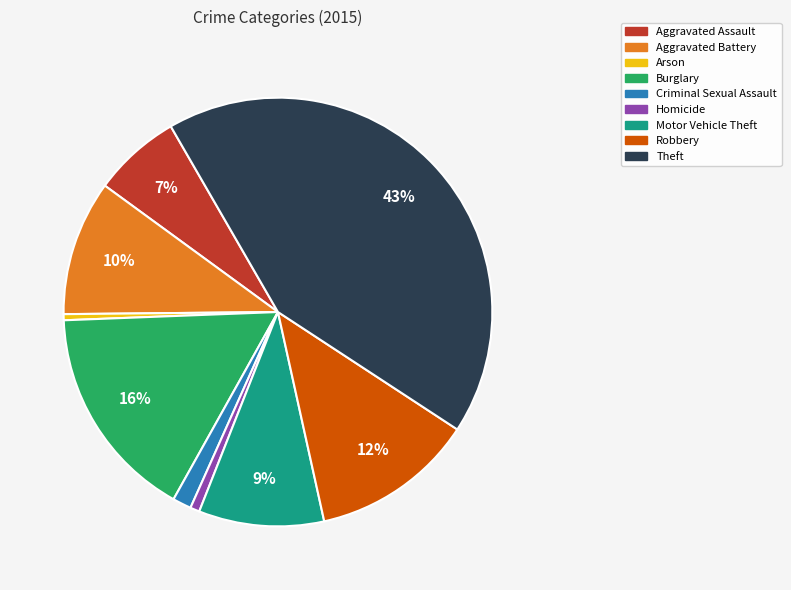

Which has a higher value, Homicide or Burglary?

Burglary